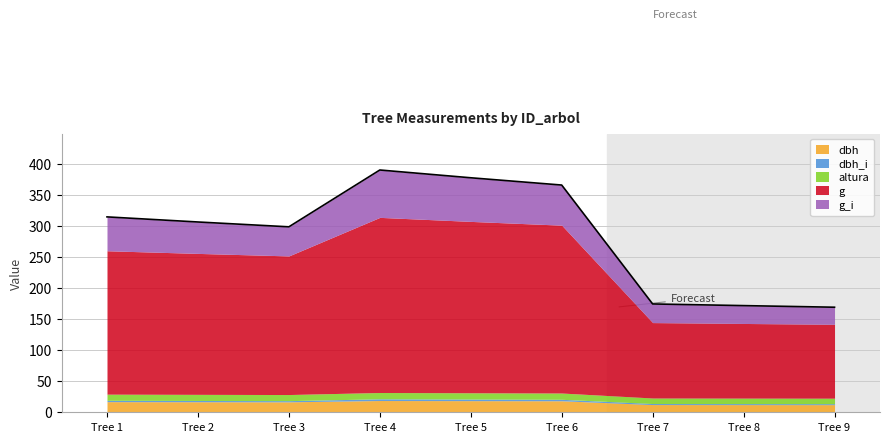

How many data points does each series have?

9